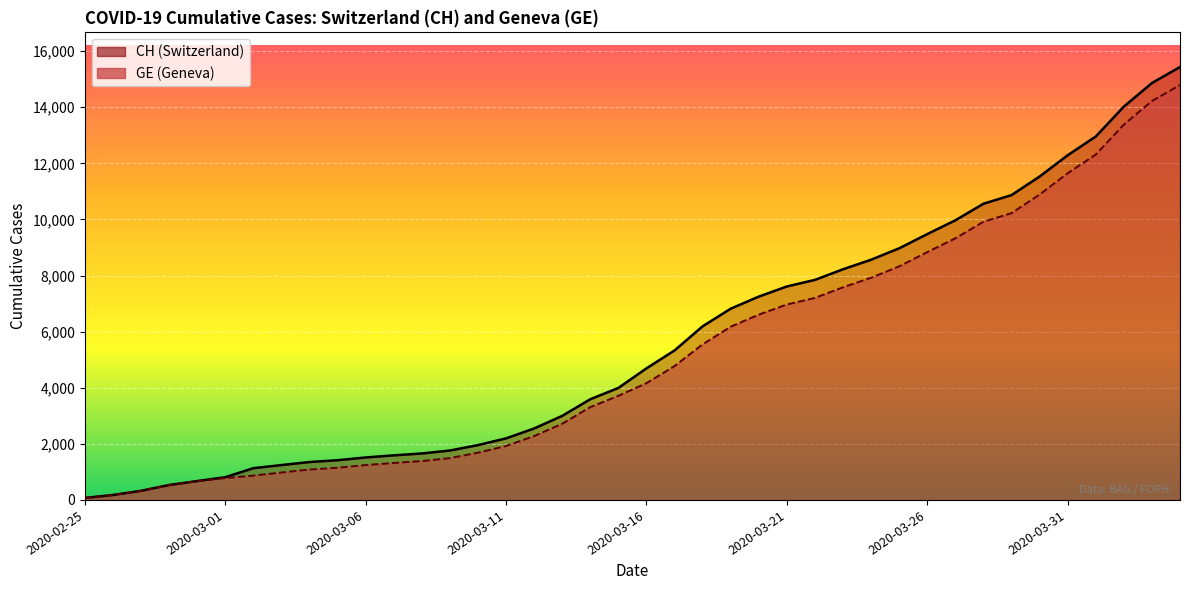

At which label is GE closest to 7431?

2020-03-23